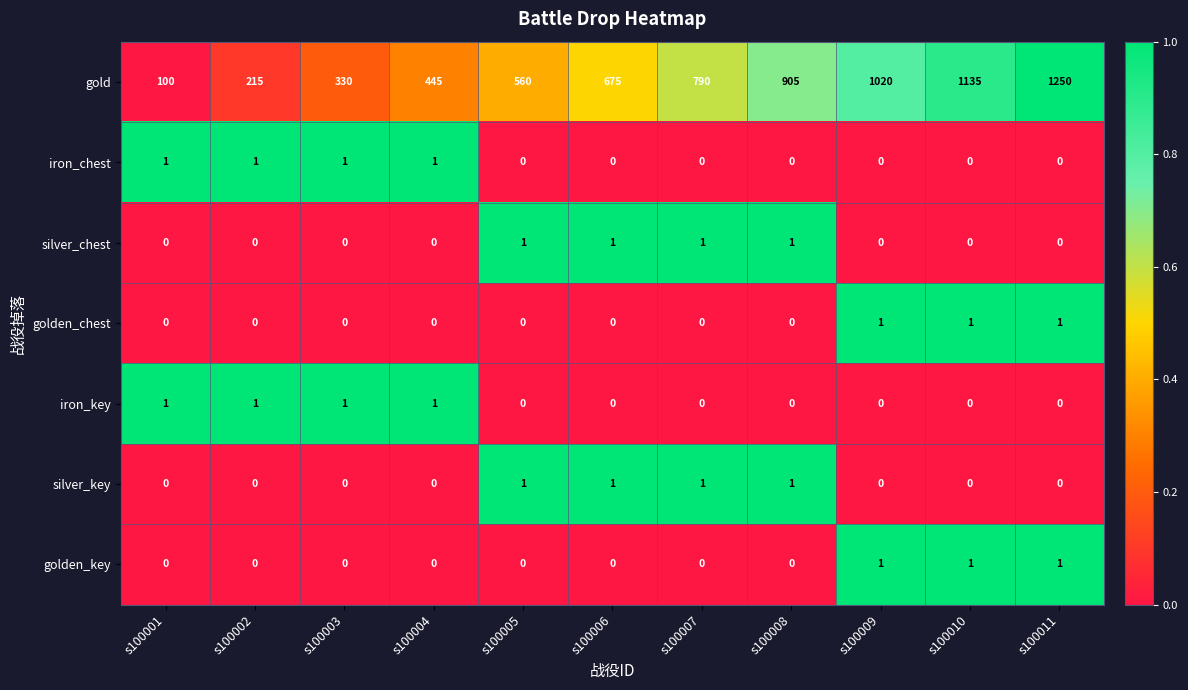

Which category has the highest value in the gold series?

s100011